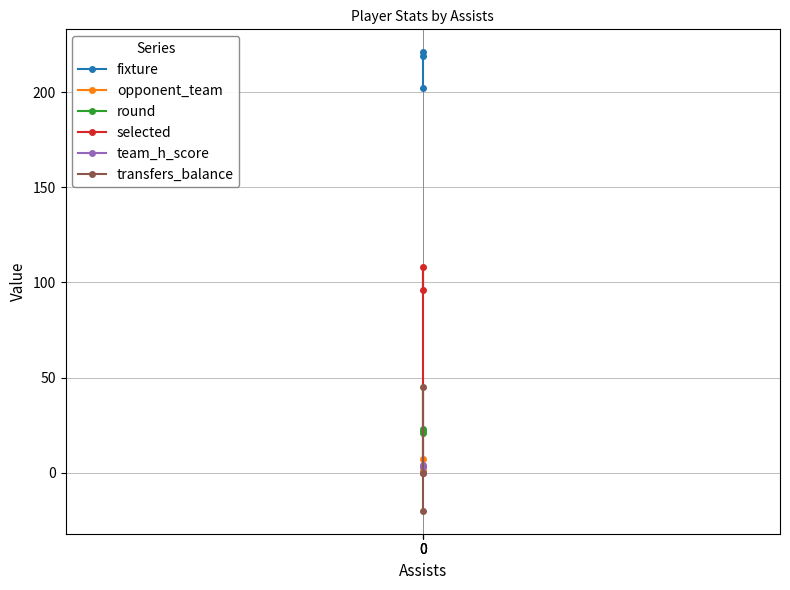

Is this an area chart (filled region under the line)?

No